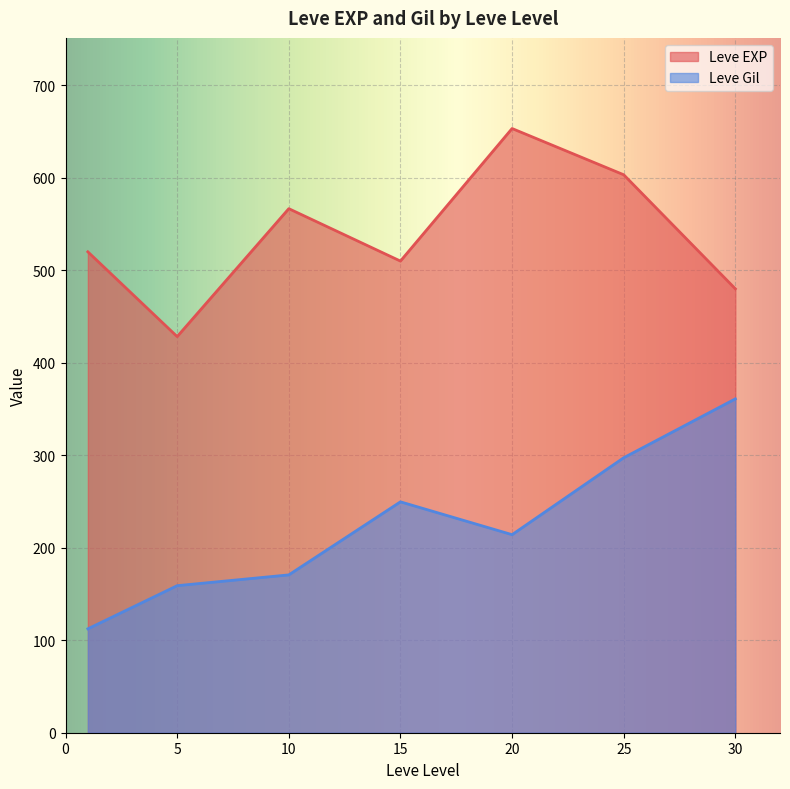

What is the highest value of the Leve EXP series?

653.3